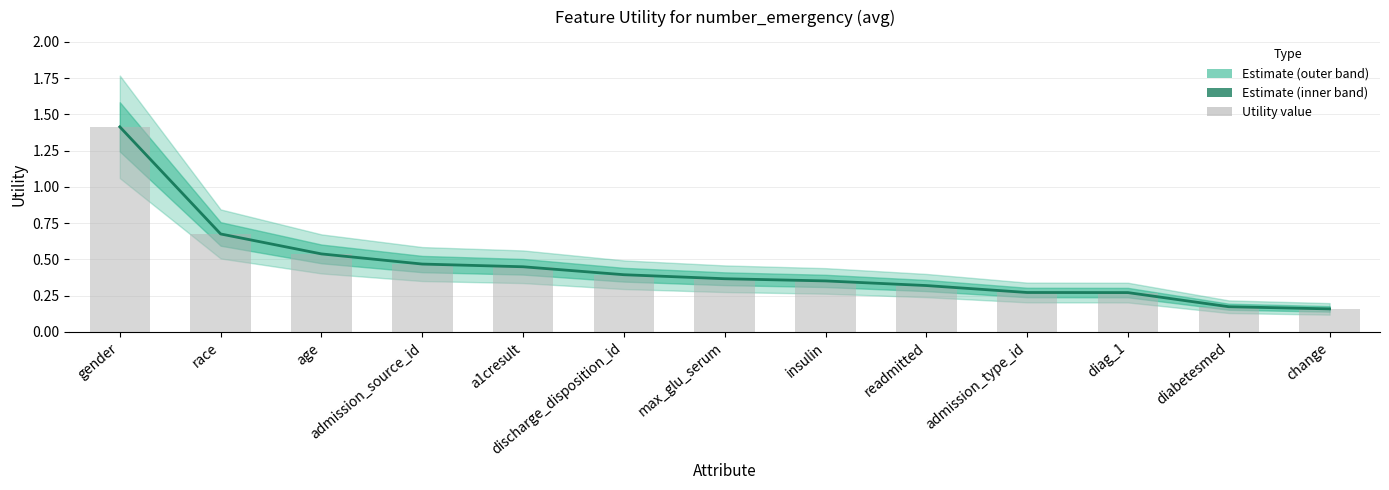

Reading right to left, transcribe all the data shown in this chart.

change=0.2	diabetesmed=0.2	diag_1=0.3	admission_type_id=0.3	readmitted=0.3	insulin=0.4	max_glu_serum=0.4	discharge_disposition_id=0.4	a1cresult=0.4	admission_source_id=0.5	age=0.5	race=0.7	gender=1.4